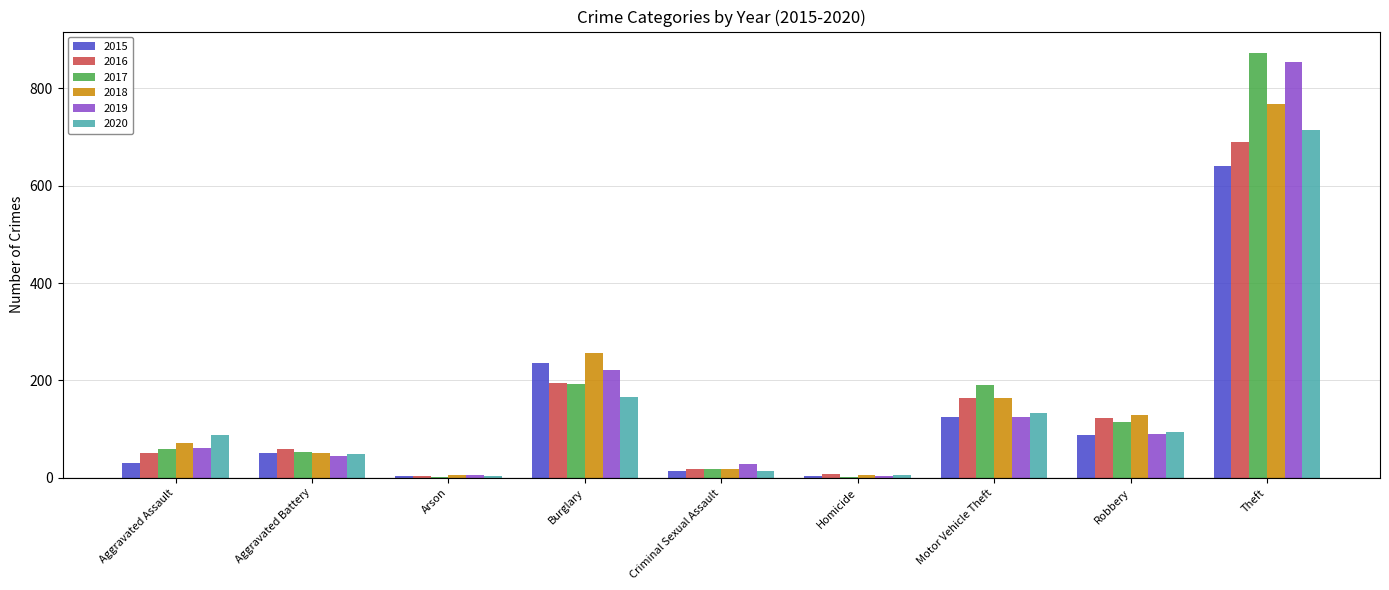

True or false: 2020 has a value of 127 at Aggravated Assault.

False